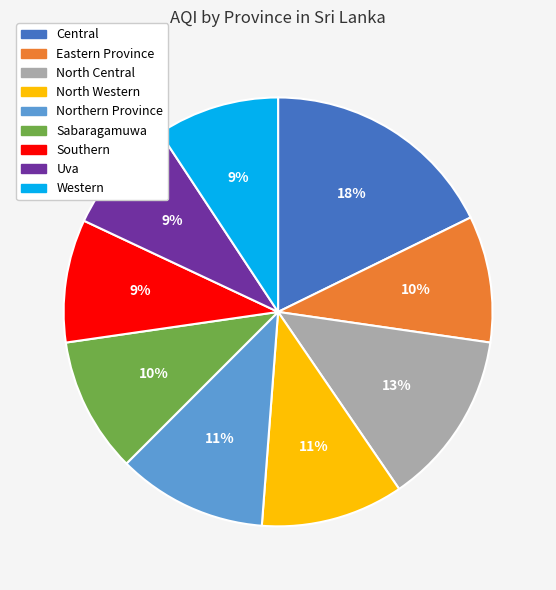

What is the ratio of the value at Uva to the value at Northern Province?

0.8